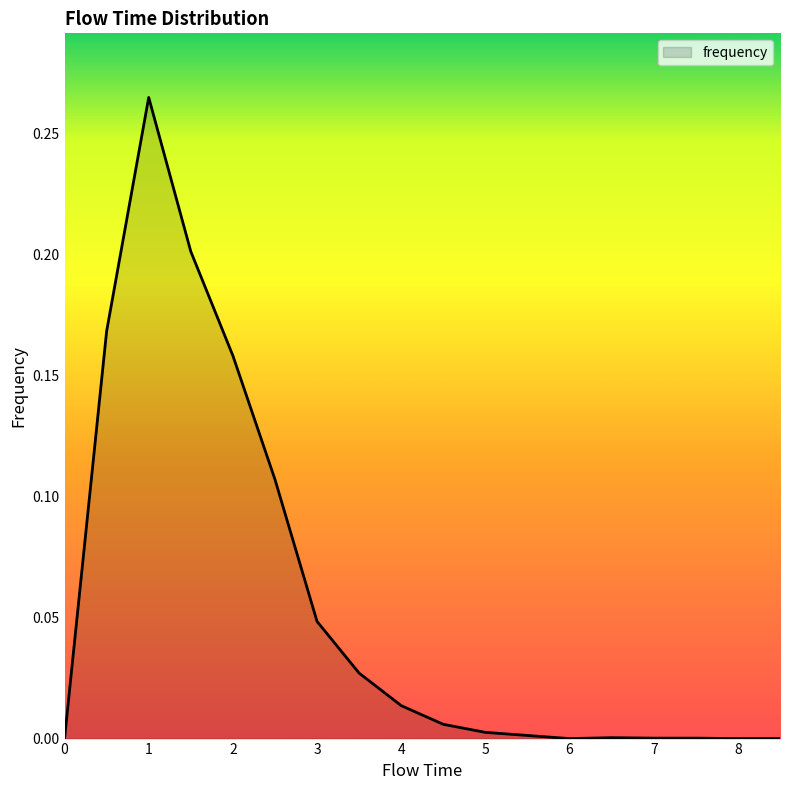

List the labels in order of value, smallest first.

0.0, 6.0, 8.0, 8.5, 7.0, 7.5, 6.5, 5.5, 5.0, 4.5, 4.0, 3.5, 3.0, 2.5, 2.0, 0.5, 1.5, 1.0